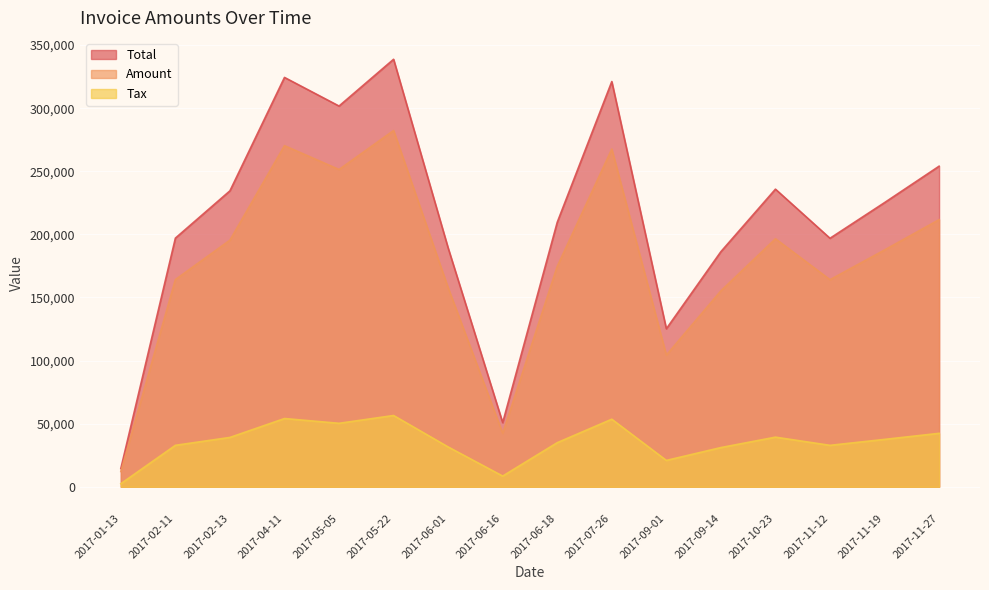

How many interior local peaks does the Tax series have?

4